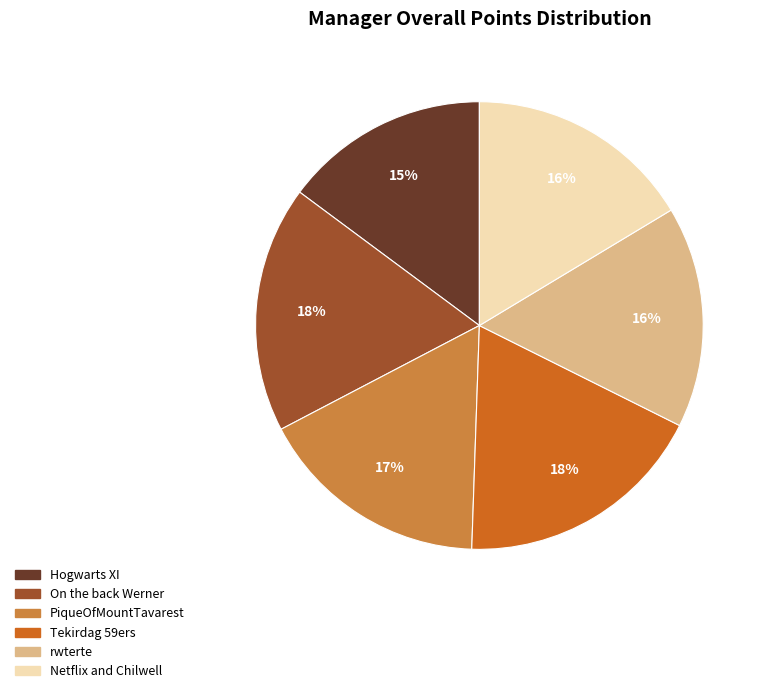

Combined, do Netflix and Chilwell and PiqueOfMountTavarest account for over 50%?

No